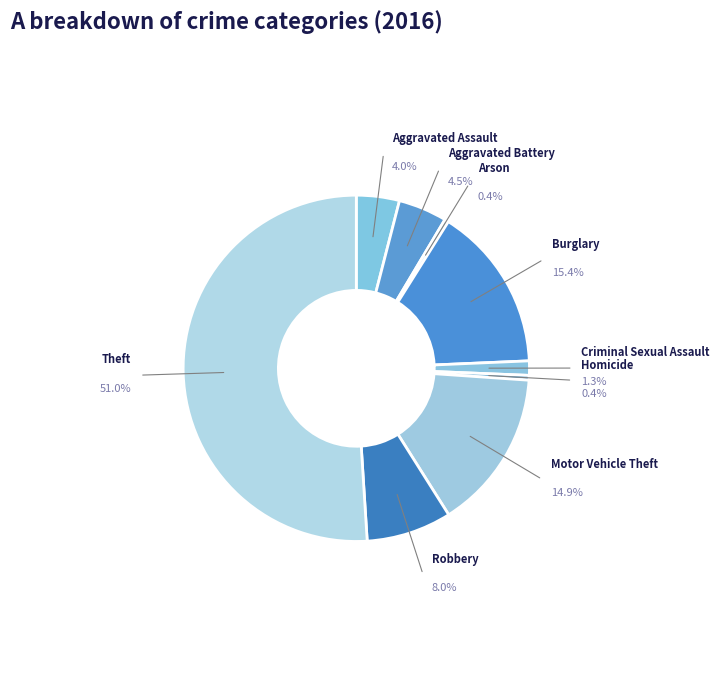

Which category accounts for the majority?

Theft